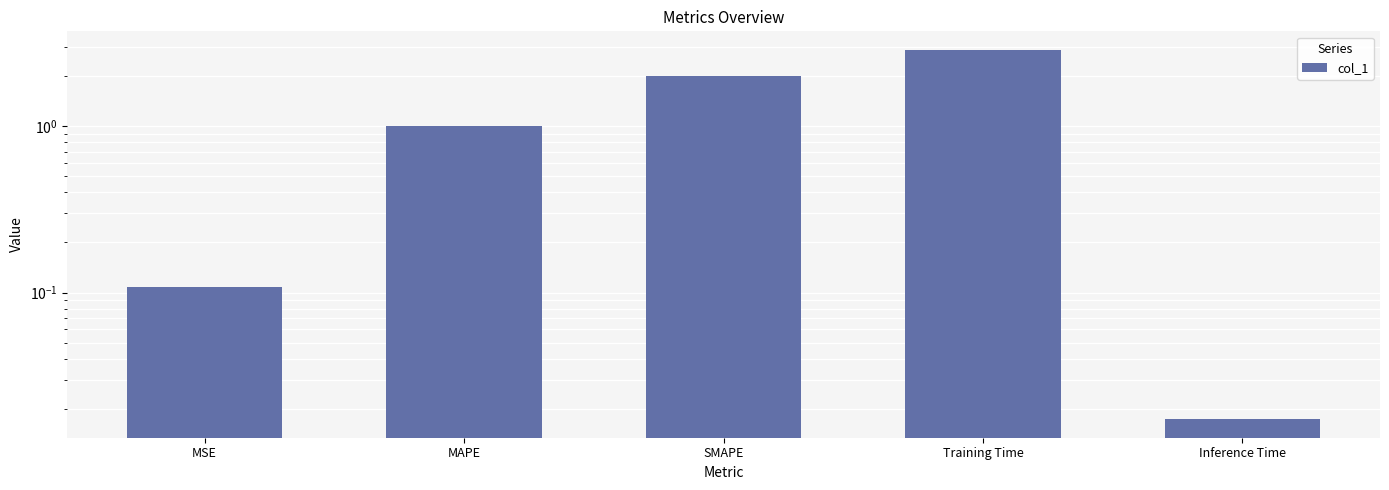

True or false: the data shows 0.1 at MSE.

True